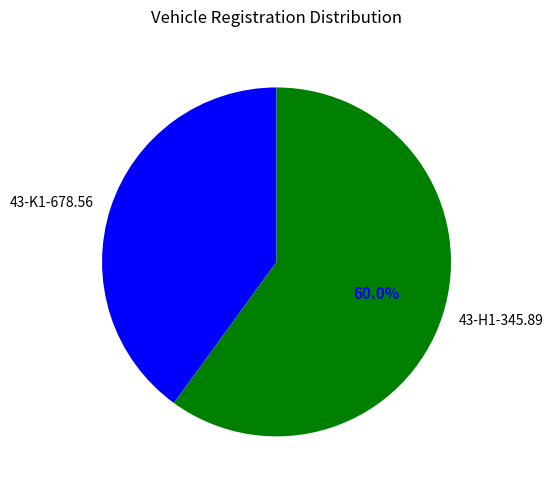

To the nearest percent, what portion does 43-K1-678.56 represent?

40%